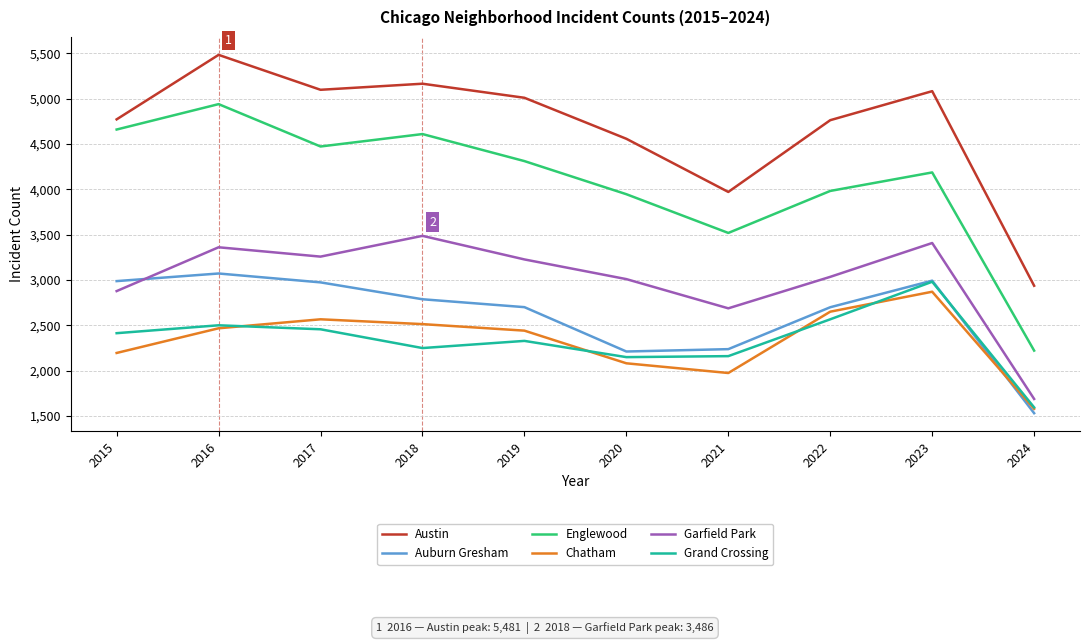

At which category does Chatham reach its first local peak?

2017